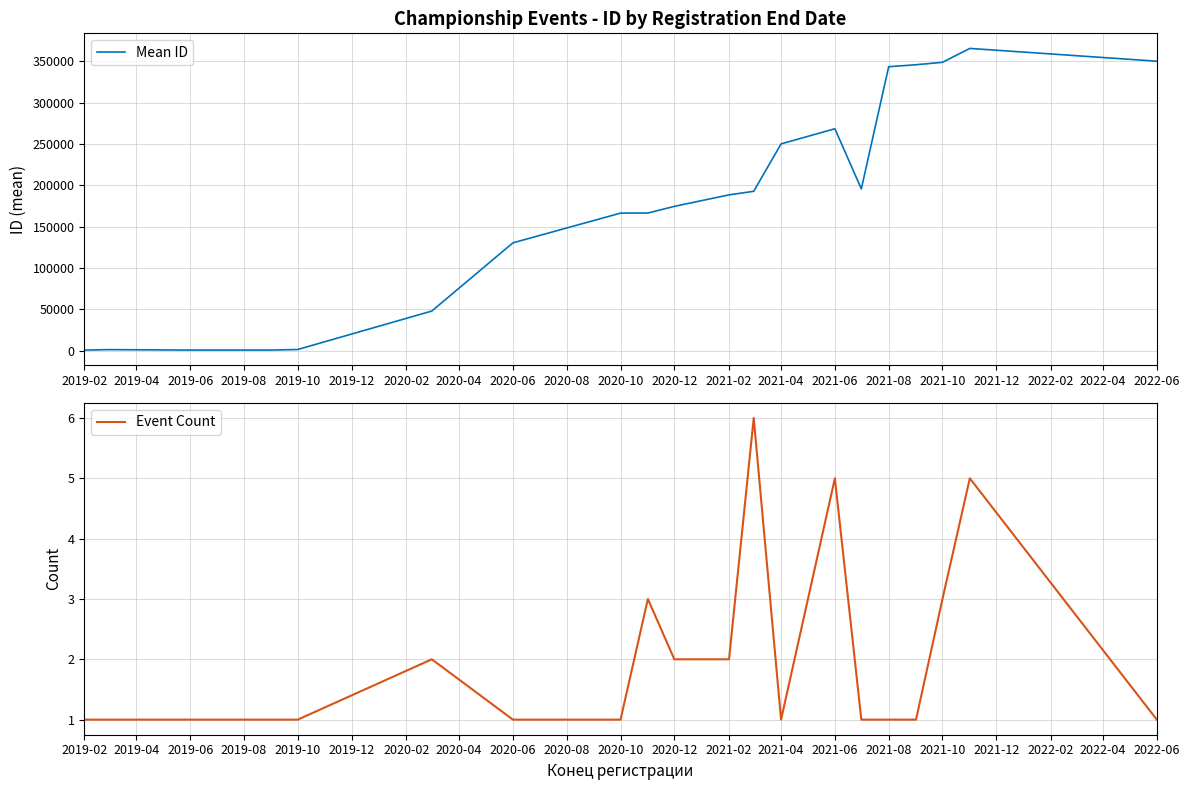

The Event Count series shows 3 at 2020-12. True or false?

False